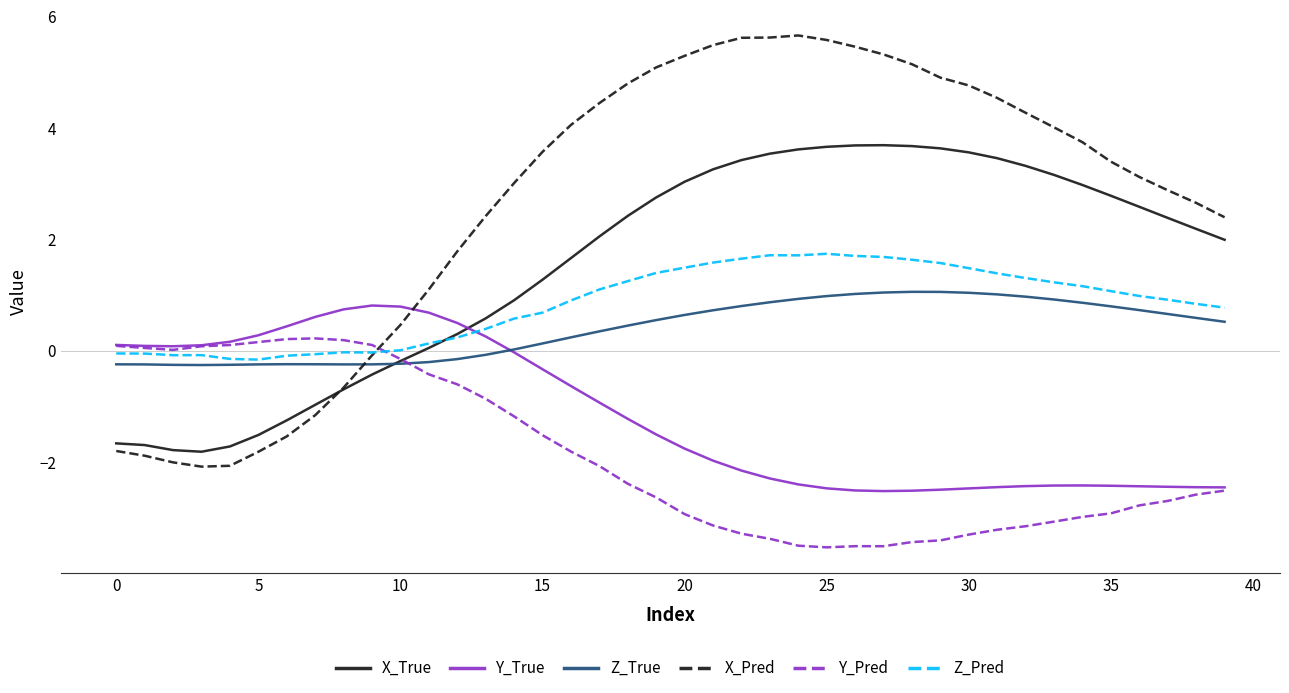

What is the lowest value of the Z_True series?

-0.3